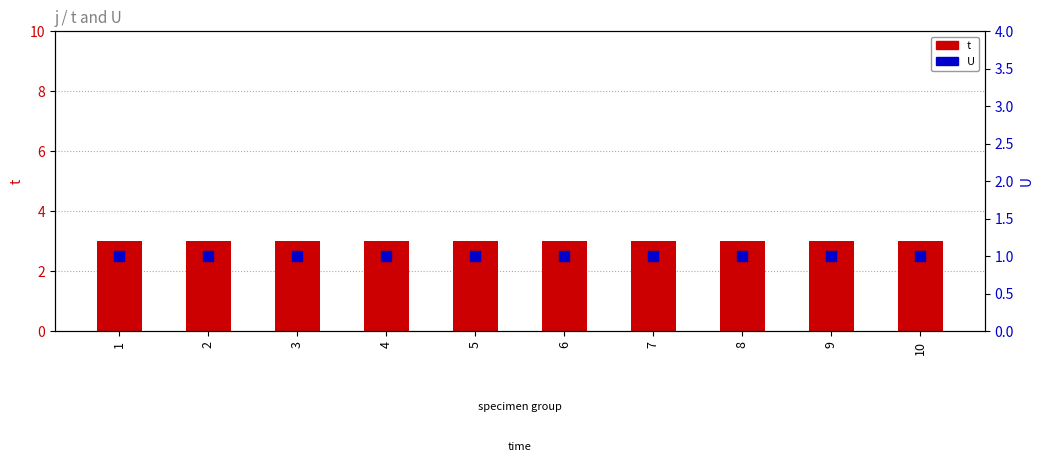

Which series reaches the maximum Y coordinate?

t